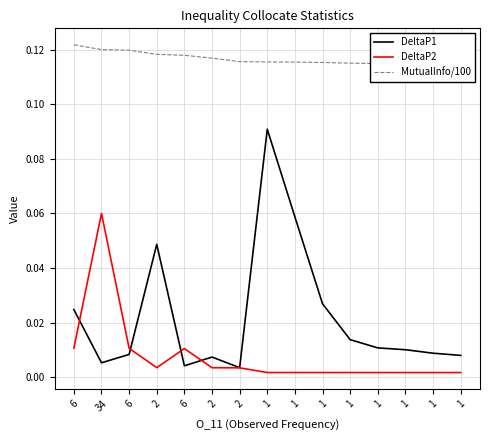

At how many categories does at least one series exceed 0?

15